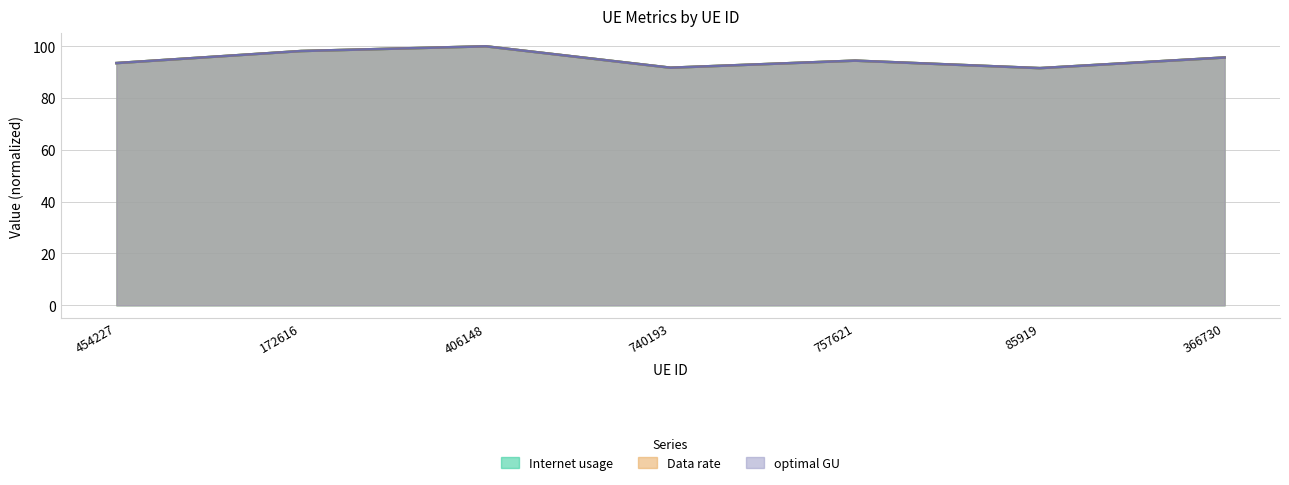

How many interior local peaks does the Data rate series have?

2